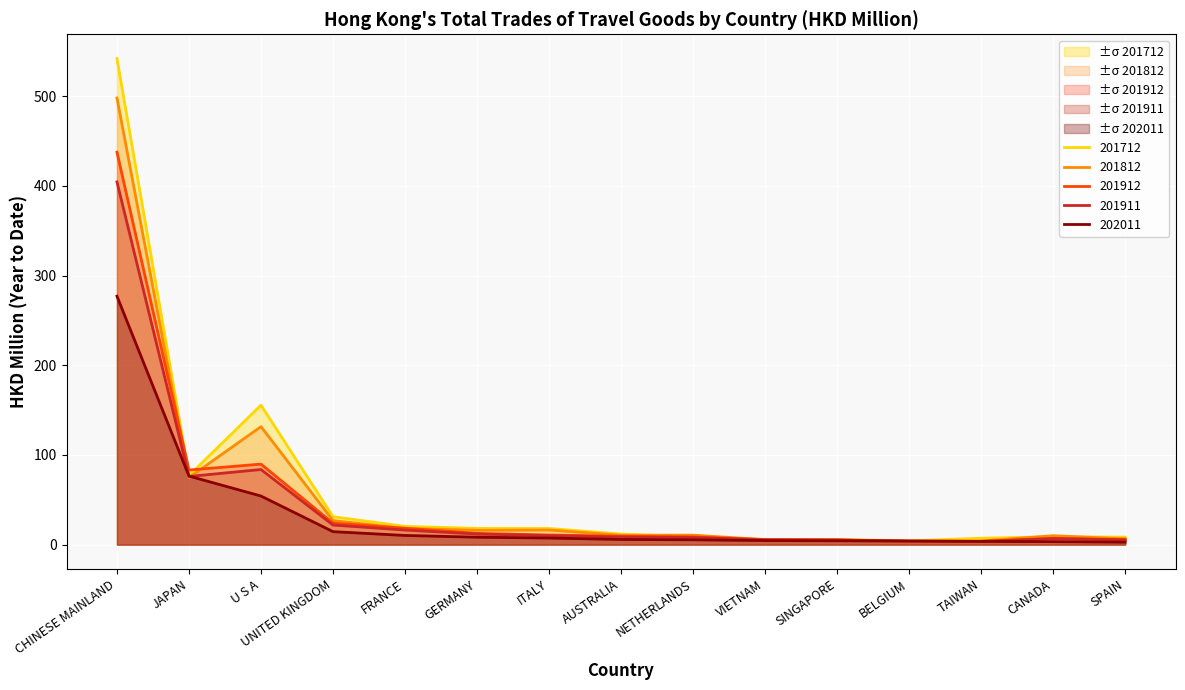

At how many categories does at least one series exceed 9?

10